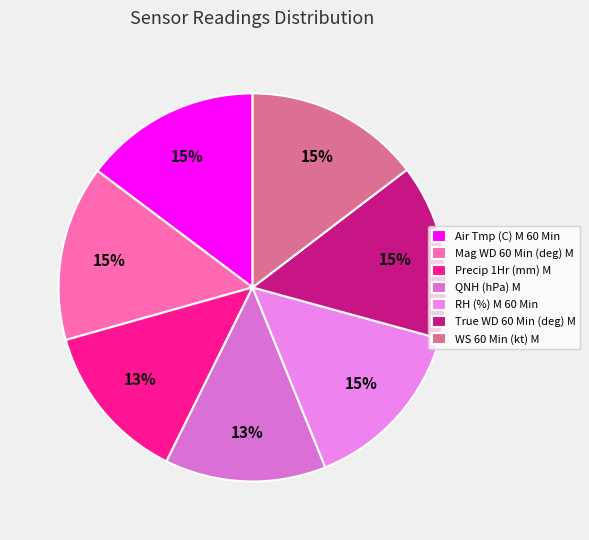

What is the ratio of the value at Precip 1Hr (mm) M to the value at Mag WD 60 Min (deg) M?

0.9